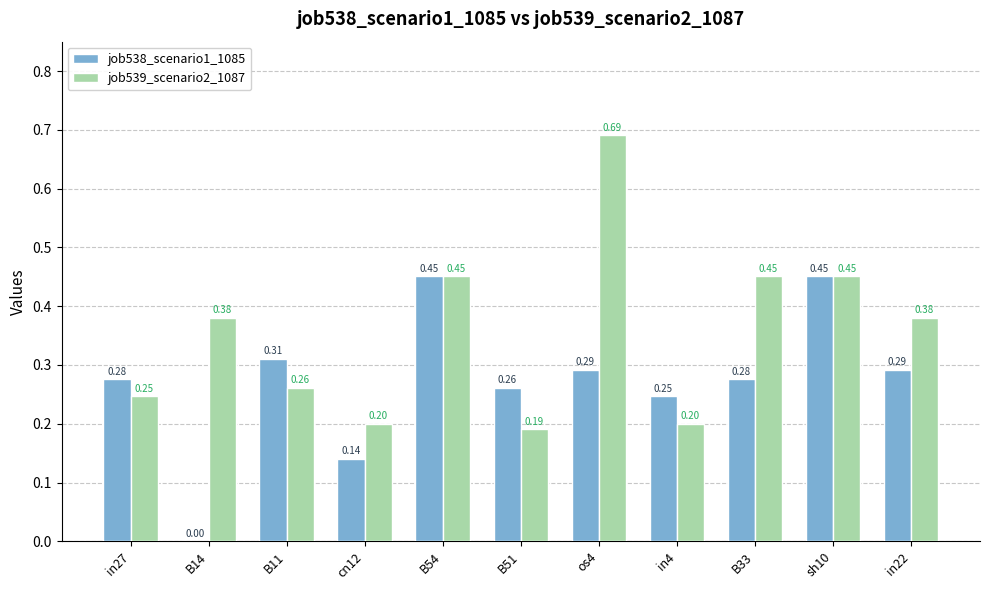

Between B14 and B54, which series saw the biggest shift?

job538_scenario1_1085